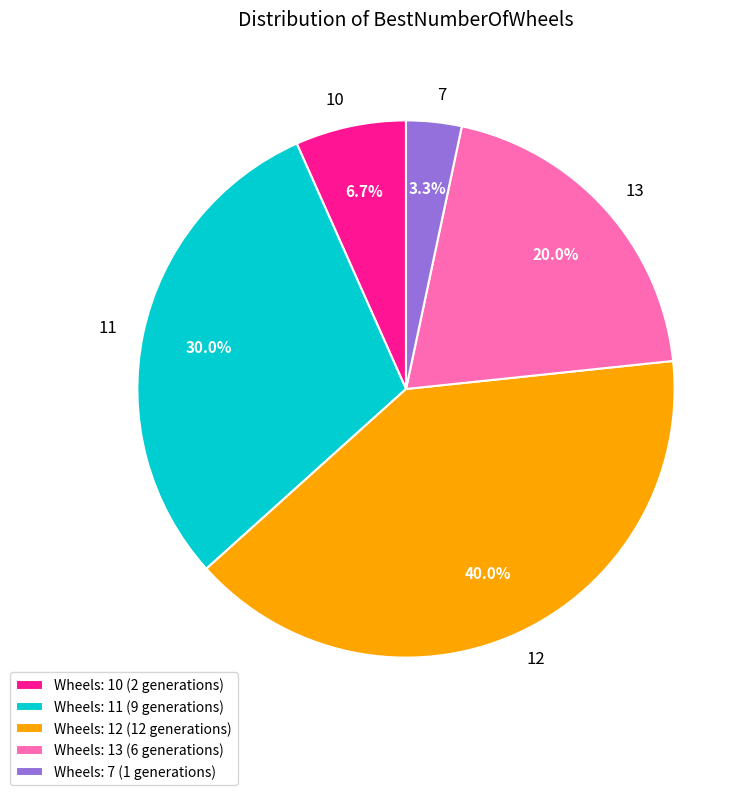

Count the number of slices in the pie.

5